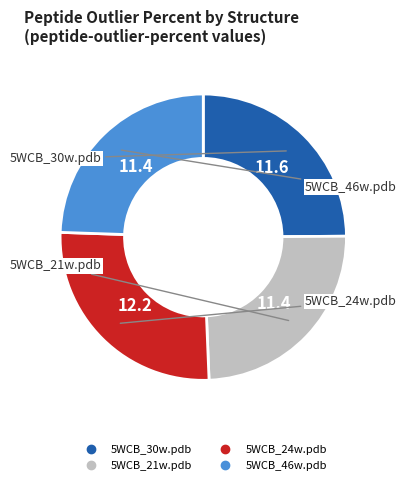

Do 5WCB_24w.pdb and 5WCB_30w.pdb together represent more than half of the pie?

Yes